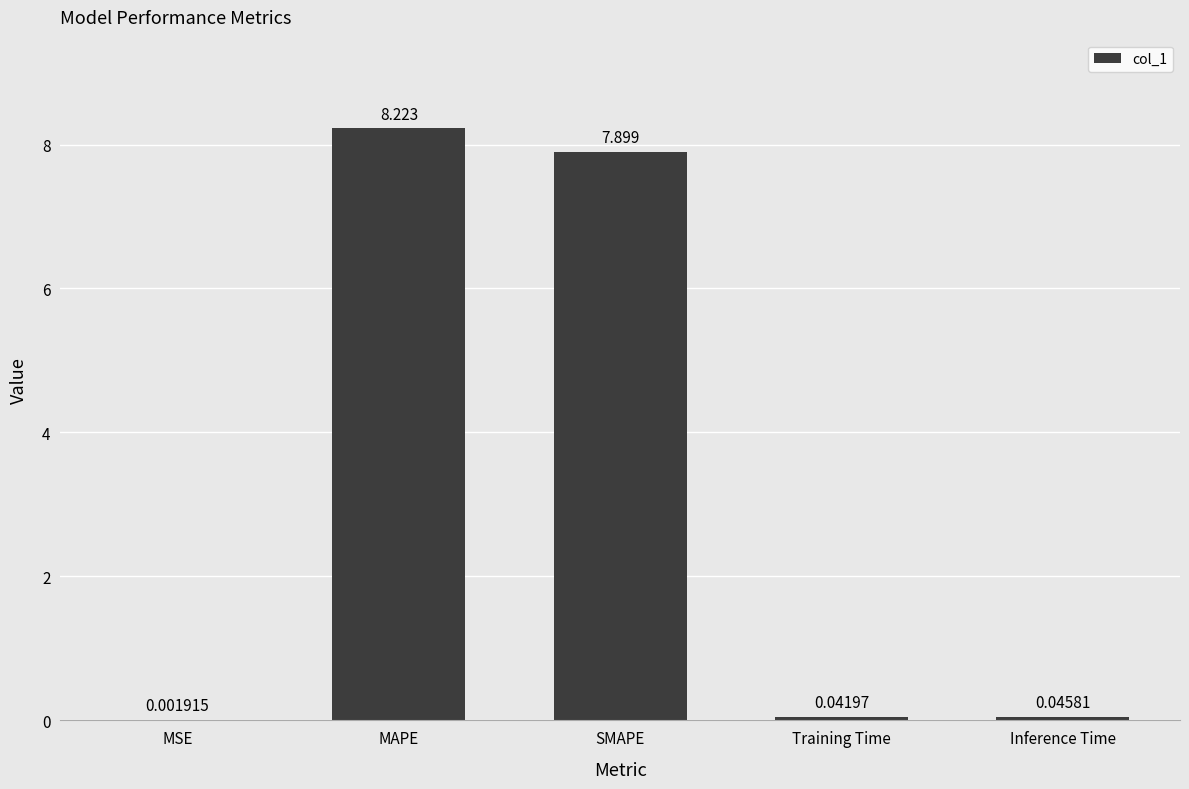

Which label corresponds to the largest value in the chart?

MAPE